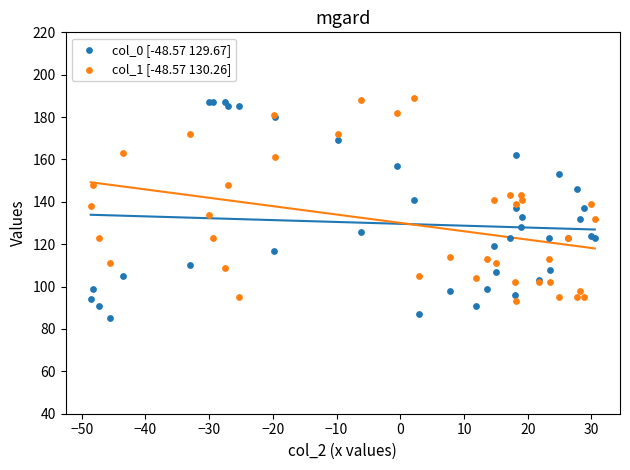

What are all the series names shown in the legend?

col_0 [-48.57 129.67], col_1 [-48.57 130.26]